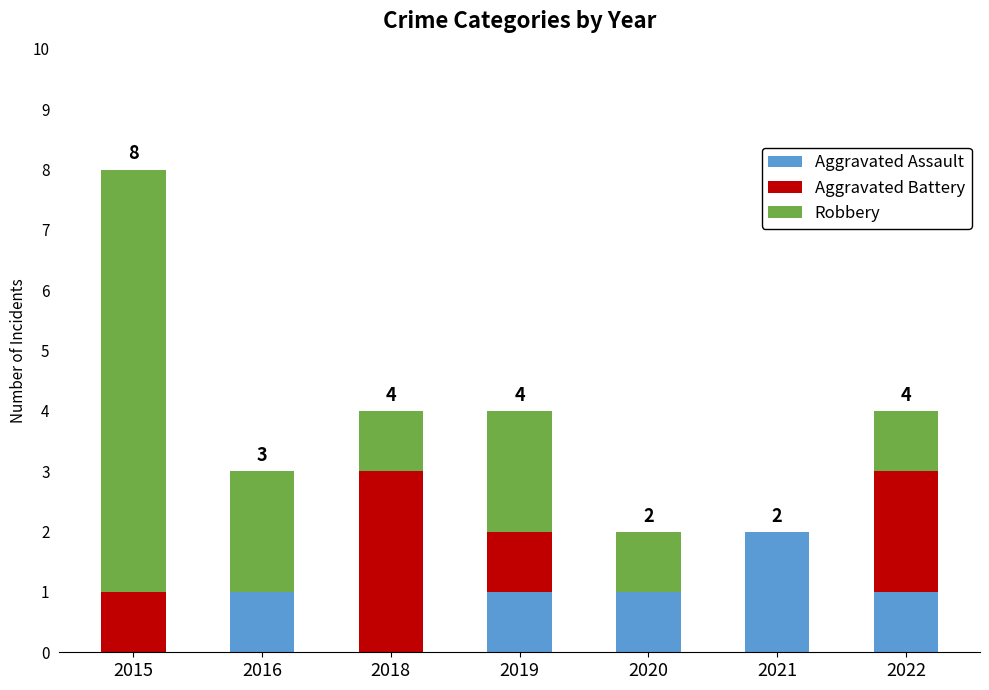

At which label does Aggravated Assault reach its peak?

2021